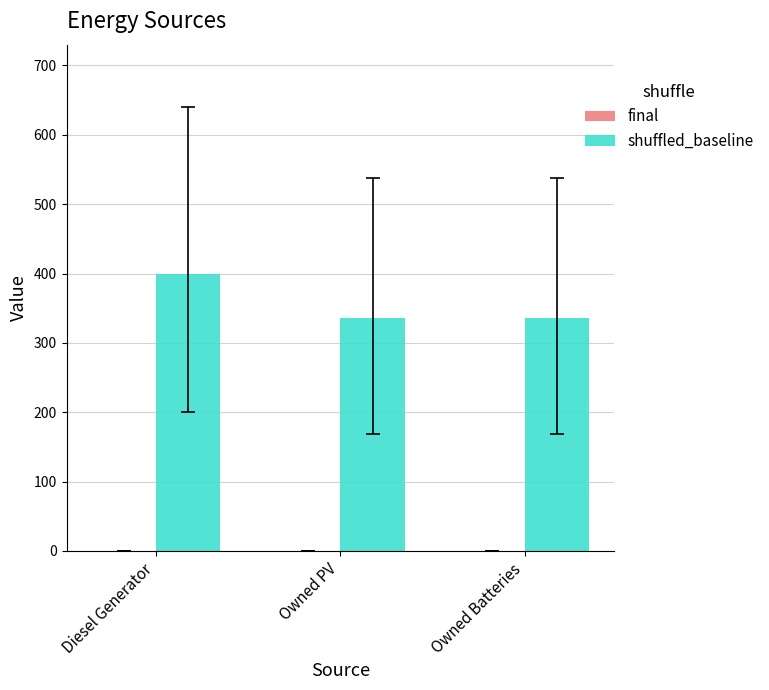

Approximately how many times larger is the value at Owned PV compared to Owned Batteries?

1.0